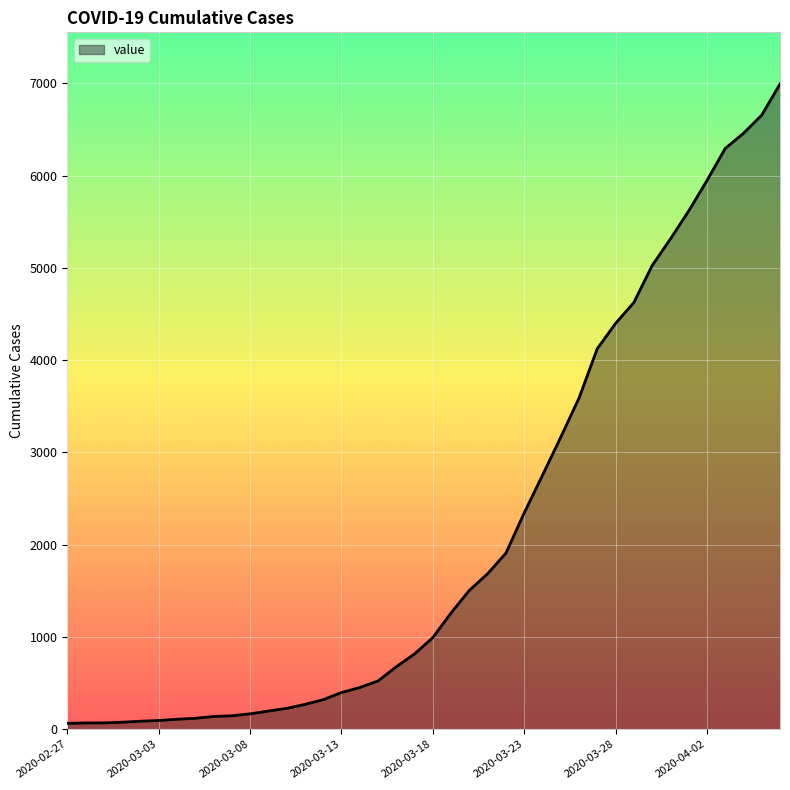

What is the greatest value displayed?

6995